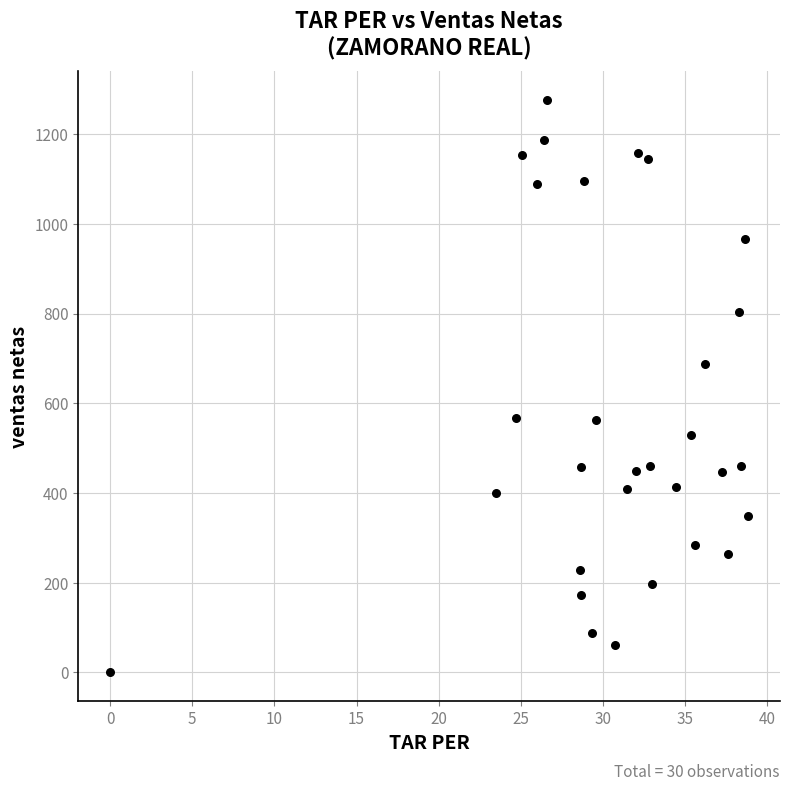

What Y value in the scatter plot is closest to 638?

688.0